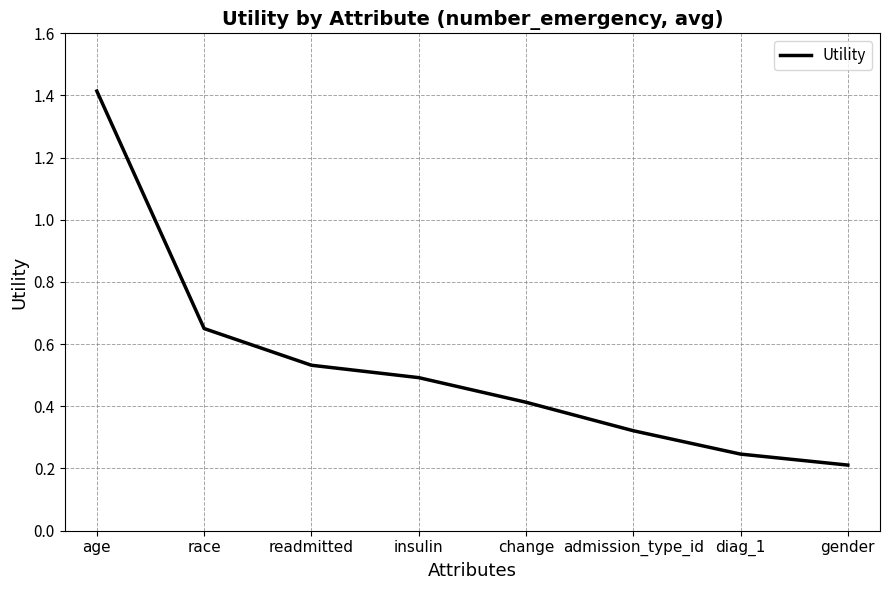

Rank the categories by value from lowest to highest.

gender, diag_1, admission_type_id, change, insulin, readmitted, race, age